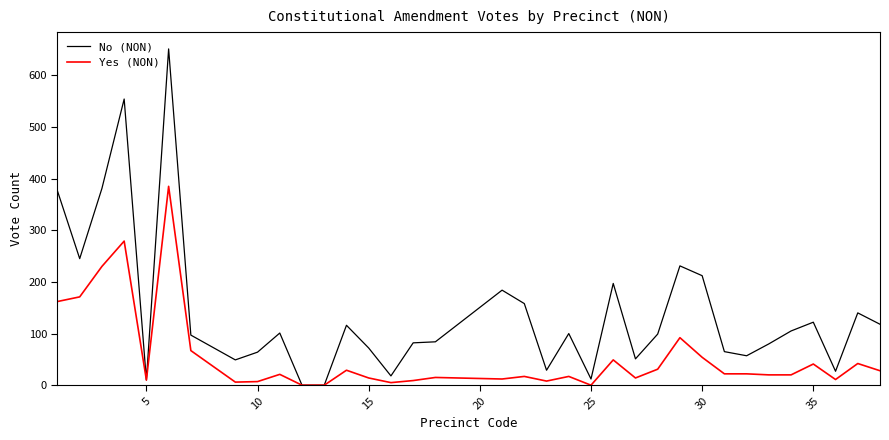

Which series has the widest spread of values?

No (NON)